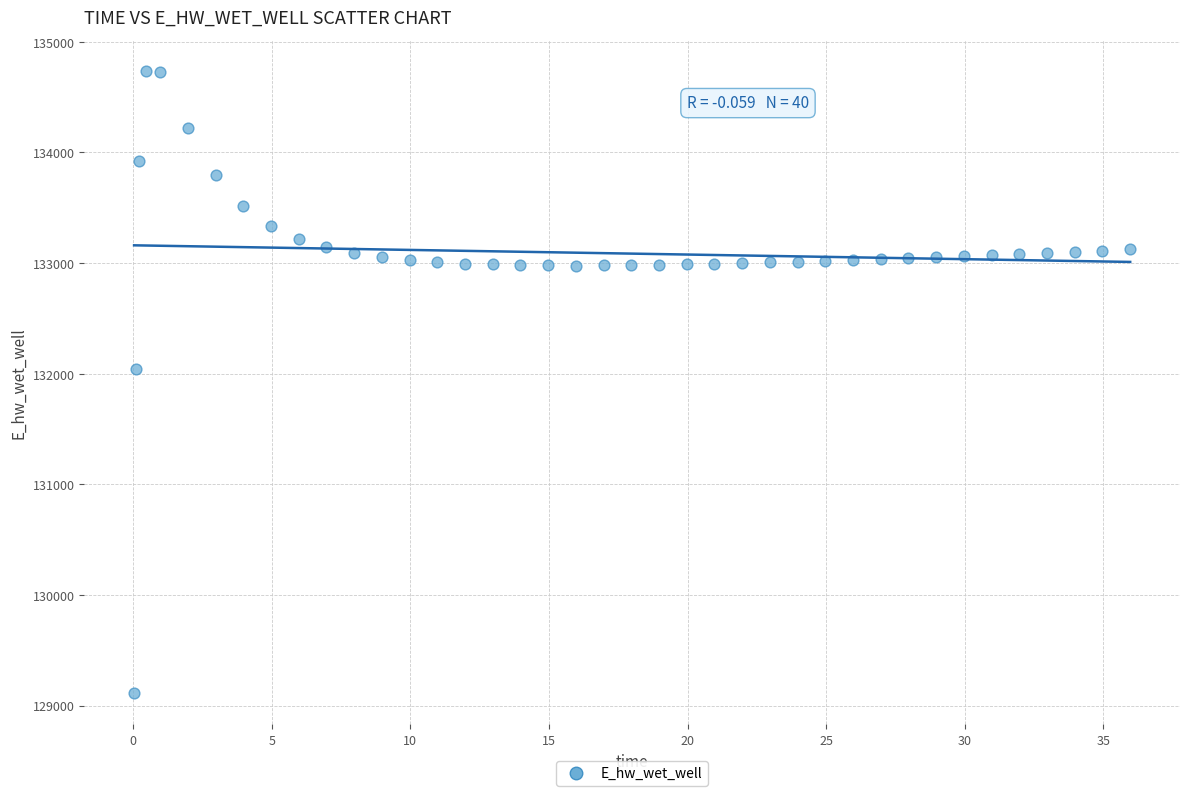

What Y value in the scatter plot is closest to 131923?

132046.1